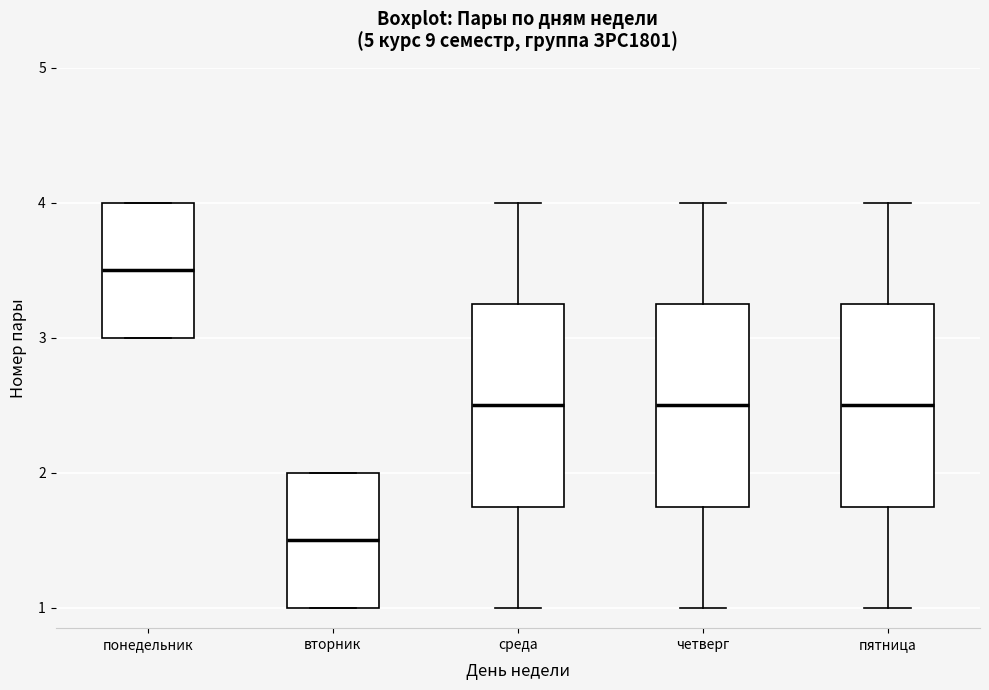

Which box has the lowest median line?

вторник